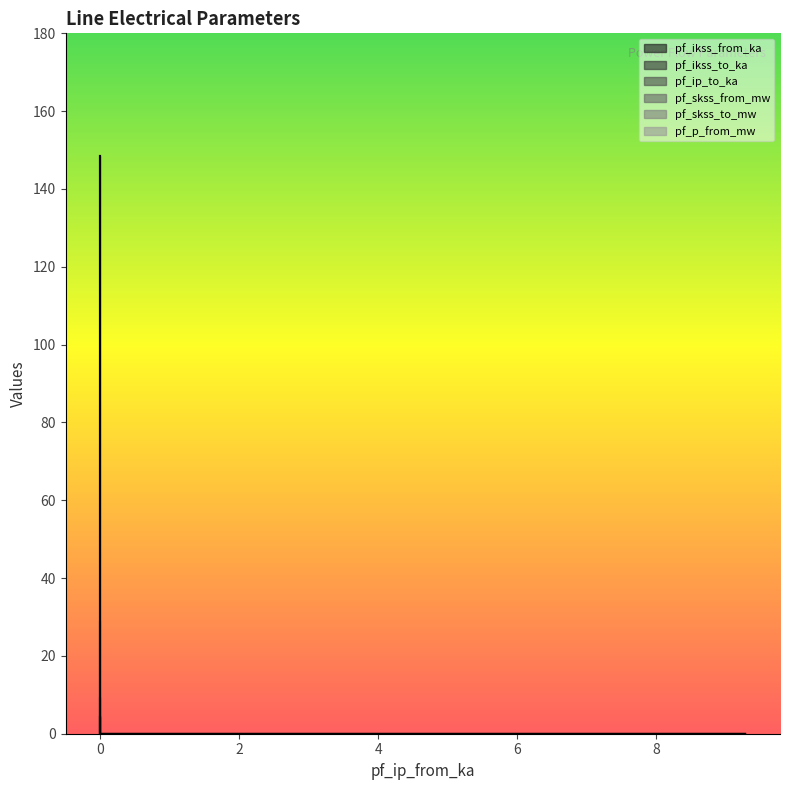

Reading right to left, what are all the values shown in this chart?

pf_ikss_from_ka: 0.0	0.0	0.0	4.3
pf_ikss_to_ka: 0.0	0.0	0.0	4.3
pf_ip_to_ka: 0.0	0.0	0.0	9.3
pf_skss_from_mw: 0.0	0.0	0.0	148.4
pf_skss_to_mw: 0.0	0.0	0.0	148.4
pf_p_from_mw: 0.0	0.0	0.0	28.6